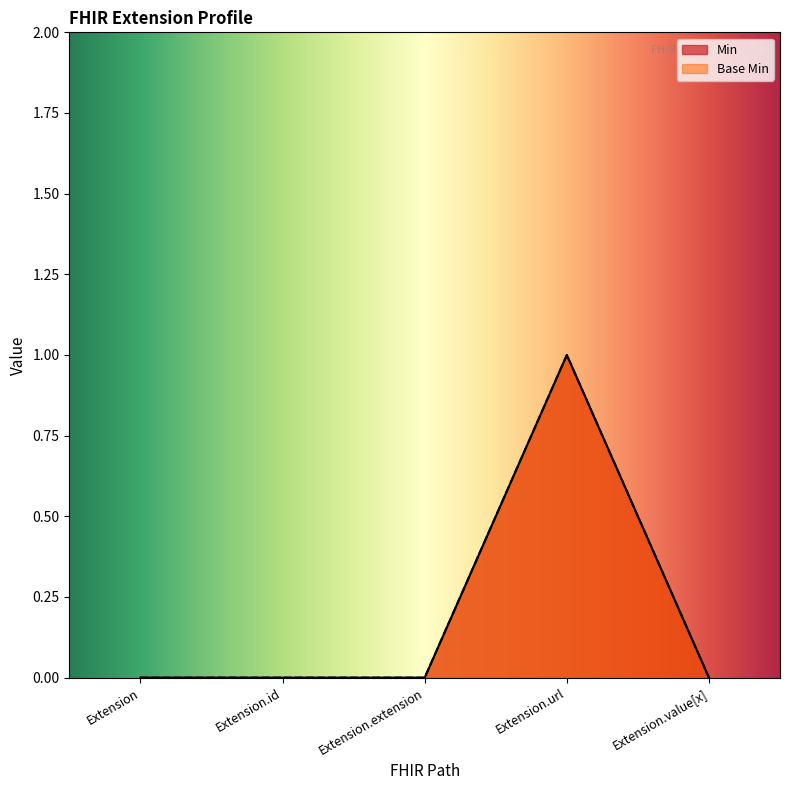

At which category is the sum across all series the highest?

Extension.url